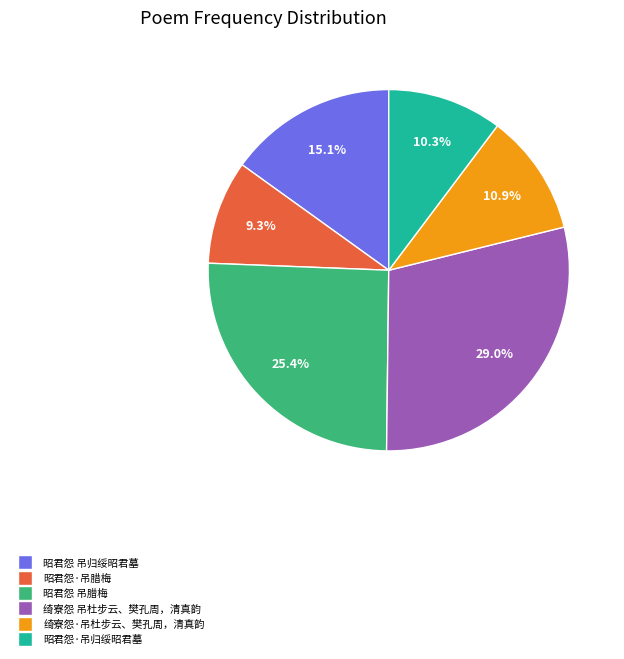

Rank the categories by value from lowest to highest.

昭君怨·吊腊梅, 昭君怨·吊归绥昭君墓, 绮寮怨·吊杜步云、樊孔周，清真韵, 昭君怨 吊归绥昭君墓, 昭君怨 吊腊梅, 绮寮怨 吊杜步云、樊孔周，清真韵